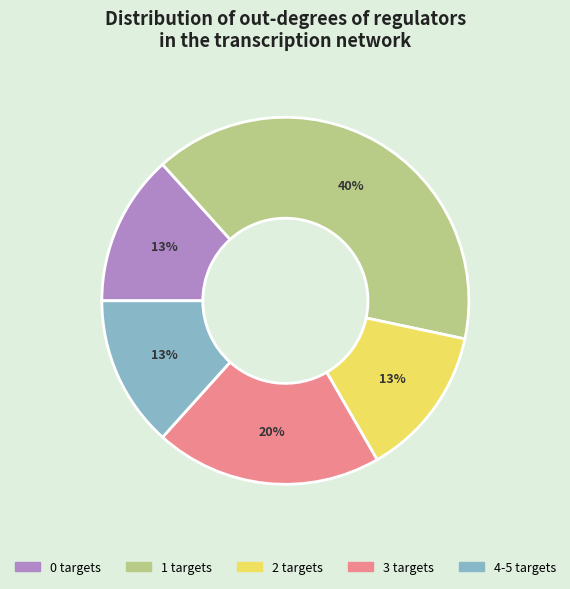

Does any single category account for the majority?

No